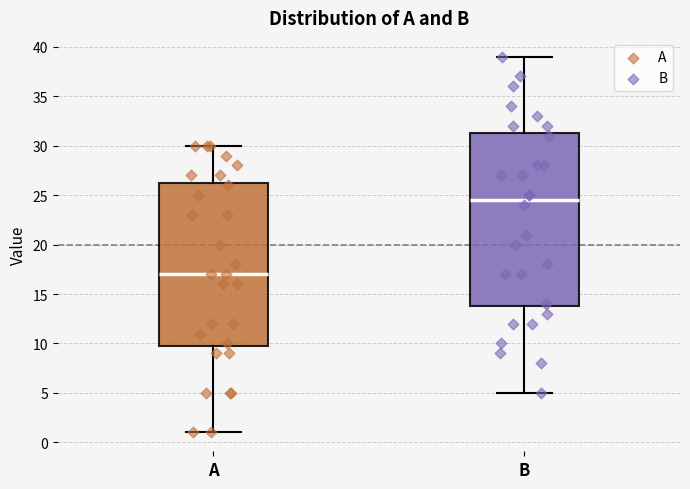

Which box's median line is the highest?

B